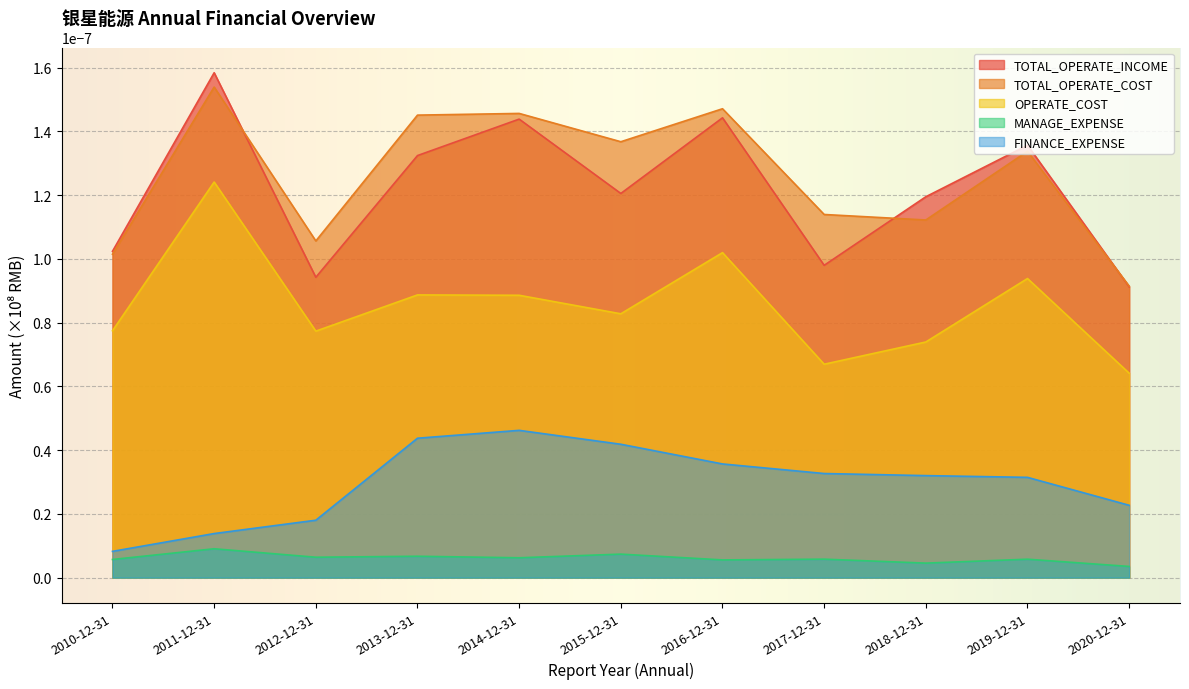

At 2019-12-31, list the series in order from largest to smallest.

TOTAL_OPERATE_INCOME, TOTAL_OPERATE_COST, OPERATE_COST, FINANCE_EXPENSE, MANAGE_EXPENSE